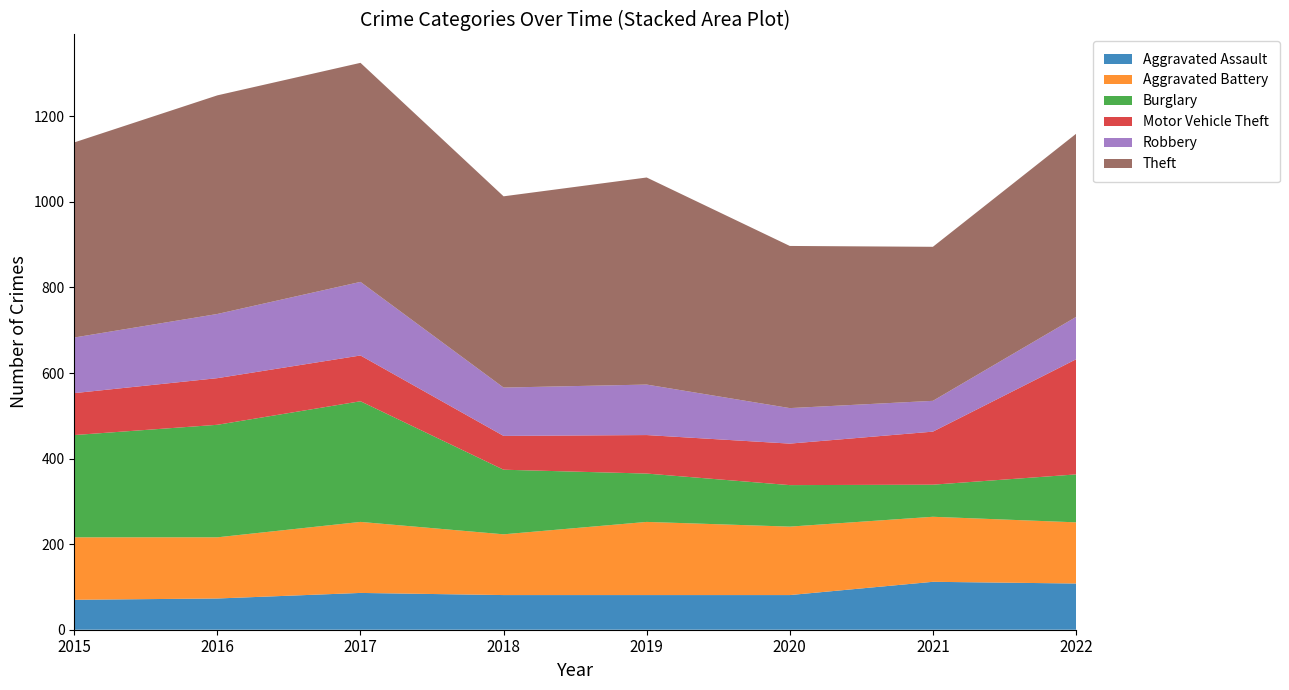

Reading right to left, list all the values displayed in this chart.

Aggravated Assault: 108	112	81	81	81	86	73	70
Aggravated Battery: 143	152	160	171	142	166	143	146
Burglary: 112	75	97	113	151	282	263	239
Motor Vehicle Theft: 269	124	97	90	79	107	109	98
Robbery: 99	72	83	118	113	172	150	130
Theft: 428	360	379	484	447	512	511	456